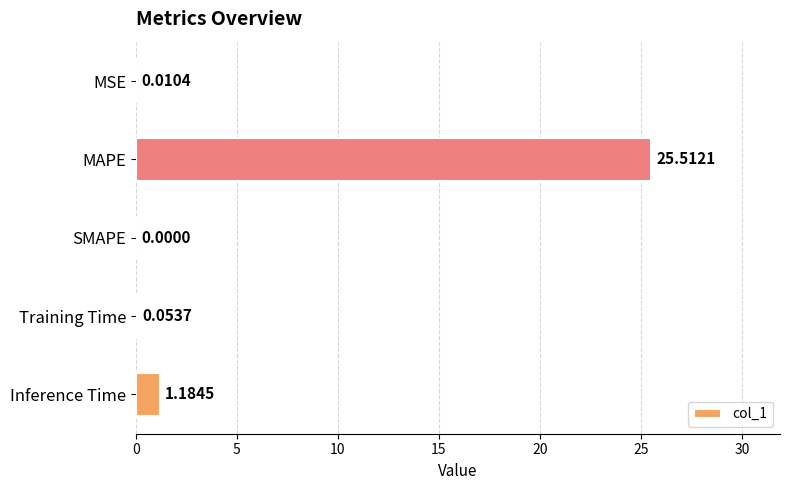

What is the sum of all values?

26.8